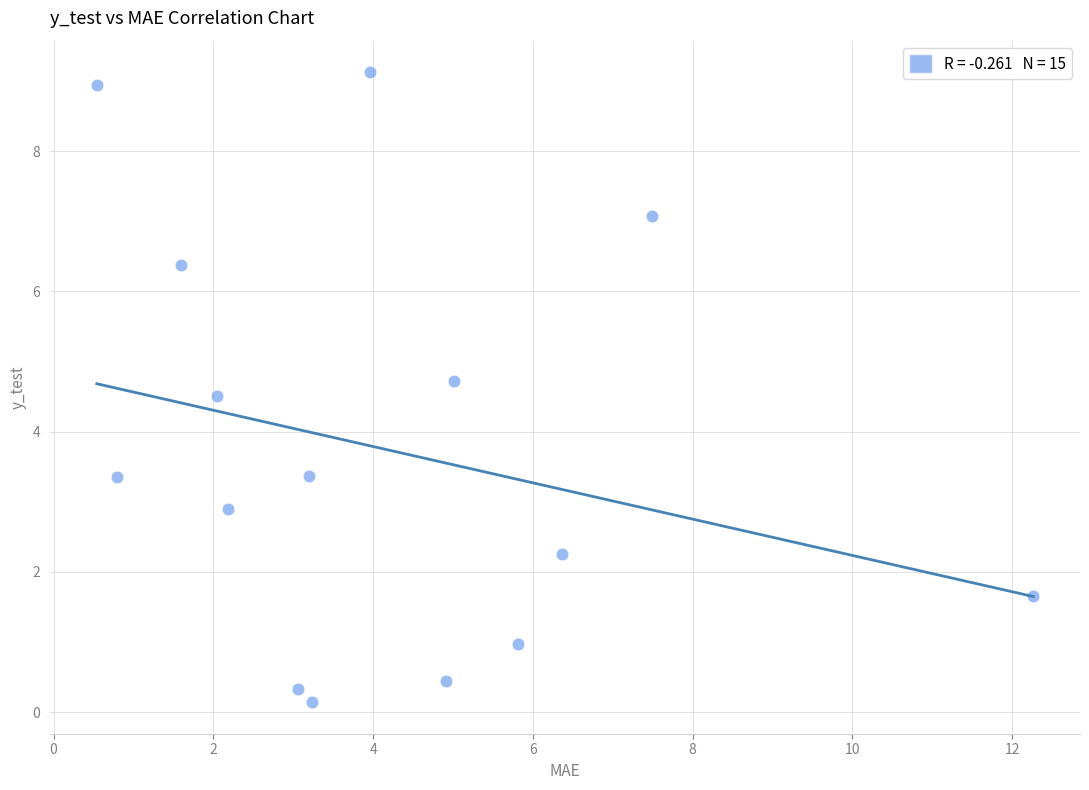

What Y value in the scatter plot is closest to 4?

4.5